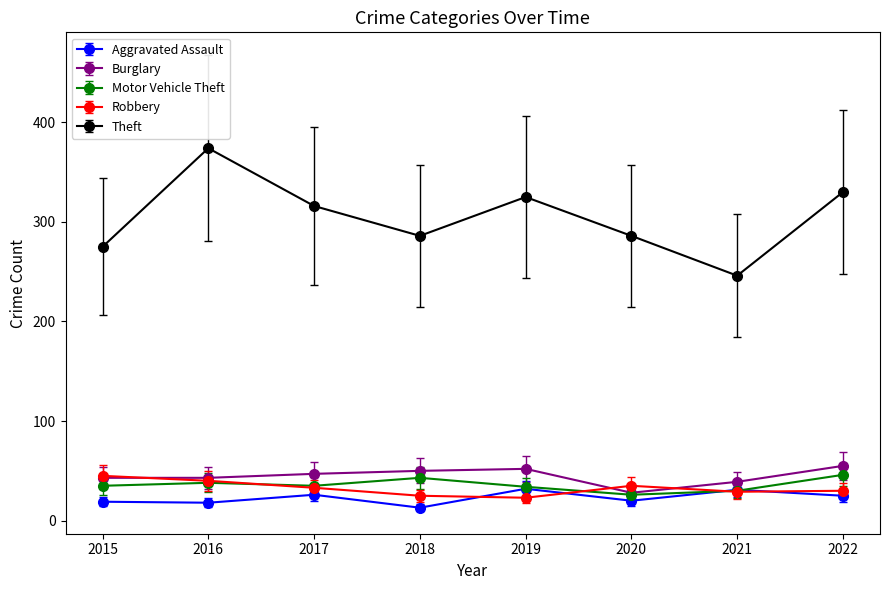

True or false: Robbery has a value of 40 at 2016.

True